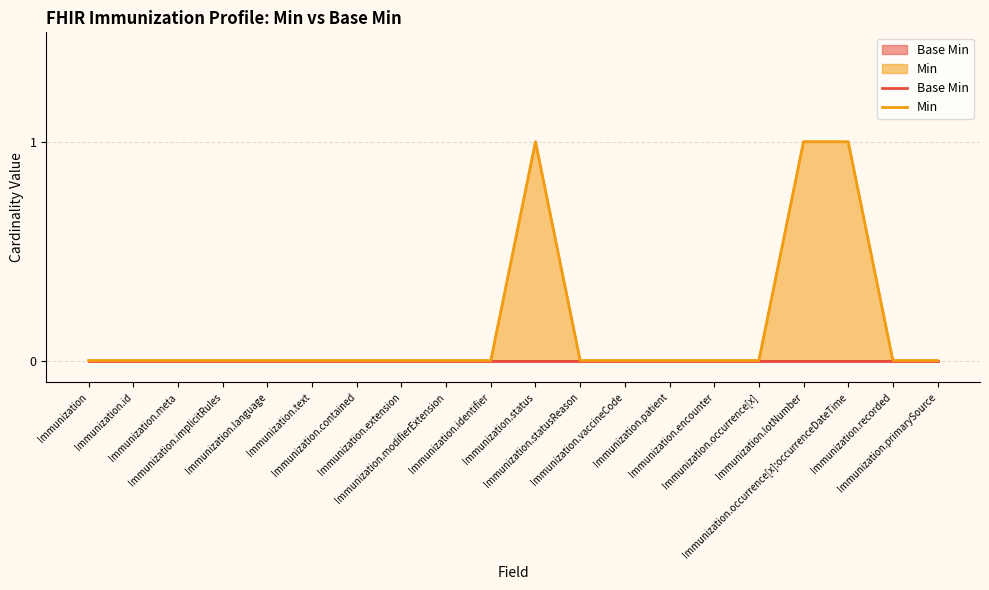

True or false: Min has a value of 1 at Immunization.text.

False